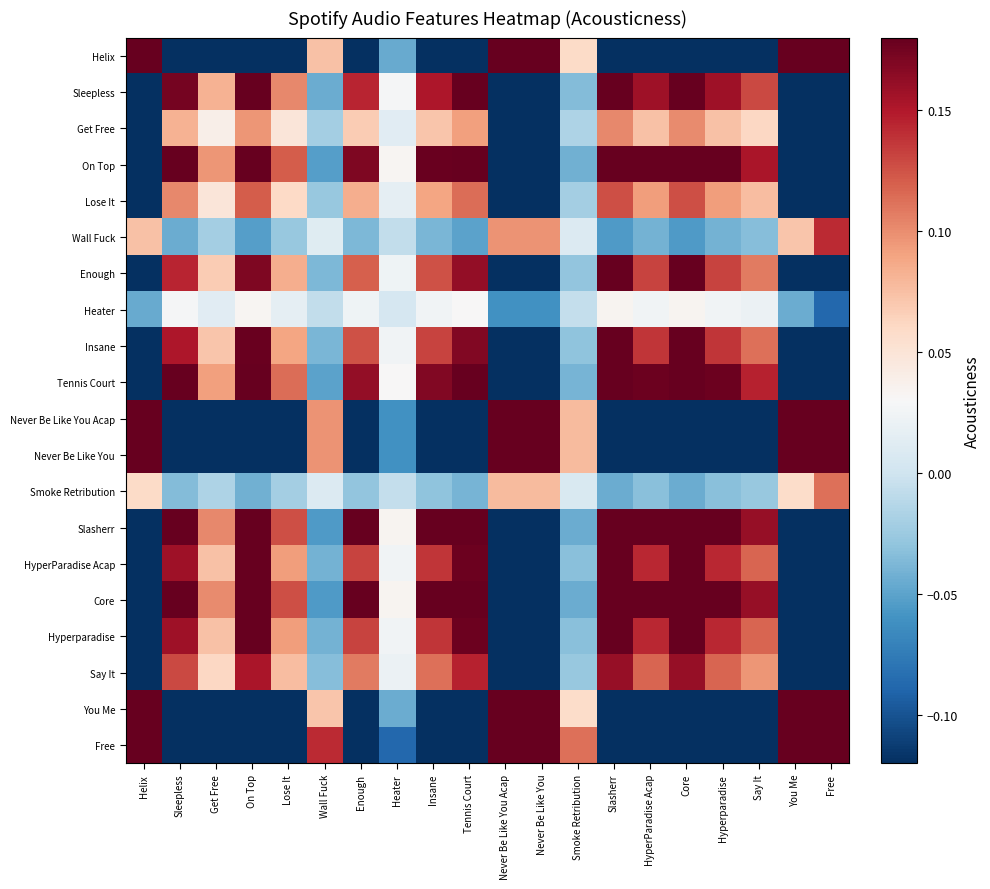

Reading right to left, transcribe all the data shown in this chart.

Helix: Free=0.9	You Me=0.5	Say It=-0.2	Hyperparadise=-0.3	Core=-0.4	HyperParadise Acap=-0.3	Slasherr=-0.4	Smoke Retribution=0.1	Never Be Like You=0.6	Never Be Like You Acap=0.6	Tennis Court=-0.3	Insane=-0.2	Heater=-0.0	Enough=-0.2	Wall Fuck=0.1	Lose It=-0.2	On Top=-0.3	Get Free=-0.1	Sleepless=-0.3	Helix=0.5
Sleepless: Free=-0.5	You Me=-0.3	Say It=0.1	Hyperparadise=0.2	Core=0.2	HyperParadise Acap=0.2	Slasherr=0.2	Smoke Retribution=-0.0	Never Be Like You=-0.4	Never Be Like You Acap=-0.4	Tennis Court=0.2	Insane=0.2	Heater=0.0	Enough=0.1	Wall Fuck=-0.0	Lose It=0.1	On Top=0.2	Get Free=0.1	Sleepless=0.2	Helix=-0.3
Get Free: Free=-0.3	You Me=-0.1	Say It=0.1	Hyperparadise=0.1	Core=0.1	HyperParadise Acap=0.1	Slasherr=0.1	Smoke Retribution=-0.0	Never Be Like You=-0.2	Never Be Like You Acap=-0.2	Tennis Court=0.1	Insane=0.1	Heater=0.0	Enough=0.1	Wall Fuck=-0.0	Lose It=0.0	On Top=0.1	Get Free=0.0	Sleepless=0.1	Helix=-0.1
On Top: Free=-0.6	You Me=-0.3	Say It=0.2	Hyperparadise=0.2	Core=0.3	HyperParadise Acap=0.2	Slasherr=0.3	Smoke Retribution=-0.0	Never Be Like You=-0.4	Never Be Like You Acap=-0.4	Tennis Court=0.2	Insane=0.2	Heater=0.0	Enough=0.2	Wall Fuck=-0.1	Lose It=0.1	On Top=0.2	Get Free=0.1	Sleepless=0.2	Helix=-0.3
Lose It: Free=-0.3	You Me=-0.2	Say It=0.1	Hyperparadise=0.1	Core=0.1	HyperParadise Acap=0.1	Slasherr=0.1	Smoke Retribution=-0.0	Never Be Like You=-0.2	Never Be Like You Acap=-0.2	Tennis Court=0.1	Insane=0.1	Heater=0.0	Enough=0.1	Wall Fuck=-0.0	Lose It=0.1	On Top=0.1	Get Free=0.0	Sleepless=0.1	Helix=-0.2
Wall Fuck: Free=0.1	You Me=0.1	Say It=-0.0	Hyperparadise=-0.0	Core=-0.1	HyperParadise Acap=-0.0	Slasherr=-0.1	Smoke Retribution=0.0	Never Be Like You=0.1	Never Be Like You Acap=0.1	Tennis Court=-0.1	Insane=-0.0	Heater=-0.0	Enough=-0.0	Wall Fuck=0.0	Lose It=-0.0	On Top=-0.1	Get Free=-0.0	Sleepless=-0.0	Helix=0.1
Enough: Free=-0.5	You Me=-0.2	Say It=0.1	Hyperparadise=0.1	Core=0.2	HyperParadise Acap=0.1	Slasherr=0.2	Smoke Retribution=-0.0	Never Be Like You=-0.3	Never Be Like You Acap=-0.3	Tennis Court=0.2	Insane=0.1	Heater=0.0	Enough=0.1	Wall Fuck=-0.0	Lose It=0.1	On Top=0.2	Get Free=0.1	Sleepless=0.1	Helix=-0.2
Heater: Free=-0.1	You Me=-0.0	Say It=0.0	Hyperparadise=0.0	Core=0.0	HyperParadise Acap=0.0	Slasherr=0.0	Smoke Retribution=-0.0	Never Be Like You=-0.1	Never Be Like You Acap=-0.1	Tennis Court=0.0	Insane=0.0	Heater=0.0	Enough=0.0	Wall Fuck=-0.0	Lose It=0.0	On Top=0.0	Get Free=0.0	Sleepless=0.0	Helix=-0.0
Insane: Free=-0.5	You Me=-0.2	Say It=0.1	Hyperparadise=0.1	Core=0.2	HyperParadise Acap=0.1	Slasherr=0.2	Smoke Retribution=-0.0	Never Be Like You=-0.3	Never Be Like You Acap=-0.3	Tennis Court=0.2	Insane=0.1	Heater=0.0	Enough=0.1	Wall Fuck=-0.0	Lose It=0.1	On Top=0.2	Get Free=0.1	Sleepless=0.2	Helix=-0.2
Tennis Court: Free=-0.6	You Me=-0.3	Say It=0.1	Hyperparadise=0.2	Core=0.2	HyperParadise Acap=0.2	Slasherr=0.2	Smoke Retribution=-0.0	Never Be Like You=-0.4	Never Be Like You Acap=-0.4	Tennis Court=0.2	Insane=0.2	Heater=0.0	Enough=0.2	Wall Fuck=-0.1	Lose It=0.1	On Top=0.2	Get Free=0.1	Sleepless=0.2	Helix=-0.3
Never Be Like You Acap: Free=1.2	You Me=0.6	Say It=-0.3	Hyperparadise=-0.3	Core=-0.5	HyperParadise Acap=-0.3	Slasherr=-0.5	Smoke Retribution=0.1	Never Be Like You=0.8	Never Be Like You Acap=0.8	Tennis Court=-0.4	Insane=-0.3	Heater=-0.1	Enough=-0.3	Wall Fuck=0.1	Lose It=-0.2	On Top=-0.4	Get Free=-0.2	Sleepless=-0.4	Helix=0.6
Never Be Like You: Free=1.2	You Me=0.6	Say It=-0.3	Hyperparadise=-0.3	Core=-0.5	HyperParadise Acap=-0.3	Slasherr=-0.5	Smoke Retribution=0.1	Never Be Like You=0.8	Never Be Like You Acap=0.8	Tennis Court=-0.4	Insane=-0.3	Heater=-0.1	Enough=-0.3	Wall Fuck=0.1	Lose It=-0.2	On Top=-0.4	Get Free=-0.2	Sleepless=-0.4	Helix=0.6
Smoke Retribution: Free=0.1	You Me=0.1	Say It=-0.0	Hyperparadise=-0.0	Core=-0.0	HyperParadise Acap=-0.0	Slasherr=-0.0	Smoke Retribution=0.0	Never Be Like You=0.1	Never Be Like You Acap=0.1	Tennis Court=-0.0	Insane=-0.0	Heater=-0.0	Enough=-0.0	Wall Fuck=0.0	Lose It=-0.0	On Top=-0.0	Get Free=-0.0	Sleepless=-0.0	Helix=0.1
Slasherr: Free=-0.7	You Me=-0.3	Say It=0.2	Hyperparadise=0.2	Core=0.3	HyperParadise Acap=0.2	Slasherr=0.3	Smoke Retribution=-0.0	Never Be Like You=-0.5	Never Be Like You Acap=-0.5	Tennis Court=0.2	Insane=0.2	Heater=0.0	Enough=0.2	Wall Fuck=-0.1	Lose It=0.1	On Top=0.3	Get Free=0.1	Sleepless=0.2	Helix=-0.4
HyperParadise Acap: Free=-0.5	You Me=-0.3	Say It=0.1	Hyperparadise=0.1	Core=0.2	HyperParadise Acap=0.1	Slasherr=0.2	Smoke Retribution=-0.0	Never Be Like You=-0.3	Never Be Like You Acap=-0.3	Tennis Court=0.2	Insane=0.1	Heater=0.0	Enough=0.1	Wall Fuck=-0.0	Lose It=0.1	On Top=0.2	Get Free=0.1	Sleepless=0.2	Helix=-0.3
Core: Free=-0.7	You Me=-0.3	Say It=0.2	Hyperparadise=0.2	Core=0.3	HyperParadise Acap=0.2	Slasherr=0.3	Smoke Retribution=-0.0	Never Be Like You=-0.5	Never Be Like You Acap=-0.5	Tennis Court=0.2	Insane=0.2	Heater=0.0	Enough=0.2	Wall Fuck=-0.1	Lose It=0.1	On Top=0.3	Get Free=0.1	Sleepless=0.2	Helix=-0.4
Hyperparadise: Free=-0.5	You Me=-0.3	Say It=0.1	Hyperparadise=0.1	Core=0.2	HyperParadise Acap=0.1	Slasherr=0.2	Smoke Retribution=-0.0	Never Be Like You=-0.3	Never Be Like You Acap=-0.3	Tennis Court=0.2	Insane=0.1	Heater=0.0	Enough=0.1	Wall Fuck=-0.0	Lose It=0.1	On Top=0.2	Get Free=0.1	Sleepless=0.2	Helix=-0.3
Say It: Free=-0.4	You Me=-0.2	Say It=0.1	Hyperparadise=0.1	Core=0.2	HyperParadise Acap=0.1	Slasherr=0.2	Smoke Retribution=-0.0	Never Be Like You=-0.3	Never Be Like You Acap=-0.3	Tennis Court=0.1	Insane=0.1	Heater=0.0	Enough=0.1	Wall Fuck=-0.0	Lose It=0.1	On Top=0.2	Get Free=0.1	Sleepless=0.1	Helix=-0.2
You Me: Free=0.9	You Me=0.4	Say It=-0.2	Hyperparadise=-0.3	Core=-0.3	HyperParadise Acap=-0.3	Slasherr=-0.3	Smoke Retribution=0.1	Never Be Like You=0.6	Never Be Like You Acap=0.6	Tennis Court=-0.3	Insane=-0.2	Heater=-0.0	Enough=-0.2	Wall Fuck=0.1	Lose It=-0.2	On Top=-0.3	Get Free=-0.1	Sleepless=-0.3	Helix=0.5
Free: Free=1.7	You Me=0.9	Say It=-0.4	Hyperparadise=-0.5	Core=-0.7	HyperParadise Acap=-0.5	Slasherr=-0.7	Smoke Retribution=0.1	Never Be Like You=1.2	Never Be Like You Acap=1.2	Tennis Court=-0.6	Insane=-0.5	Heater=-0.1	Enough=-0.5	Wall Fuck=0.1	Lose It=-0.3	On Top=-0.6	Get Free=-0.3	Sleepless=-0.5	Helix=0.9